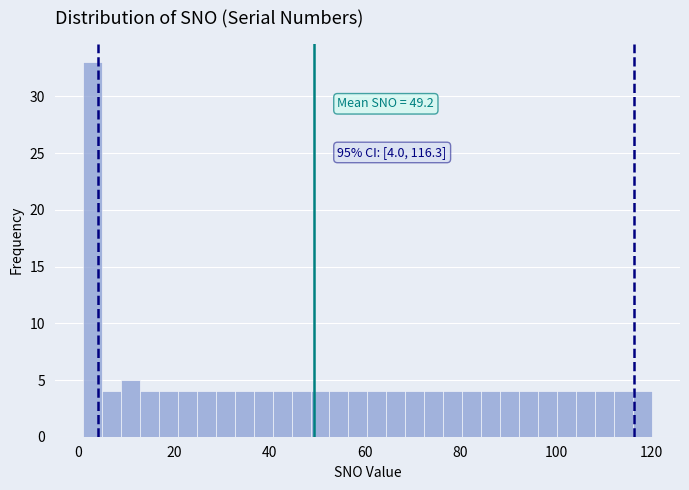

Around what value on the x-axis is the tallest bar? Give the approximate position of its centre, as read against the axis.

2